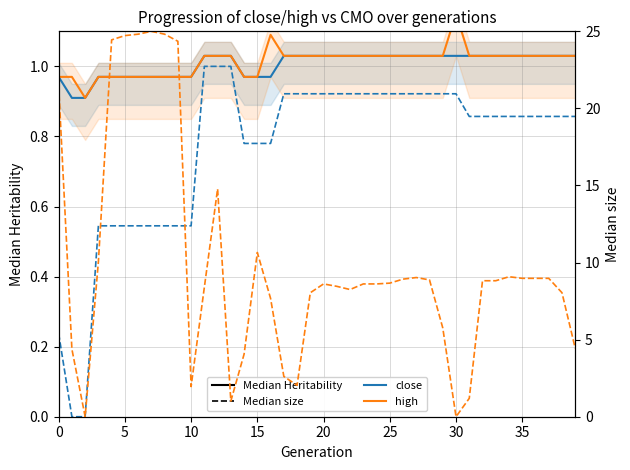

The high series shows 1.5 at 20. True or false?

False